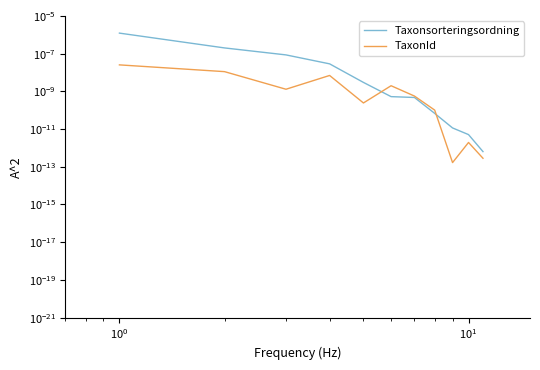

Which series ends up on top after the final intersection of TaxonId and Taxonsorteringsordning?

Taxonsorteringsordning